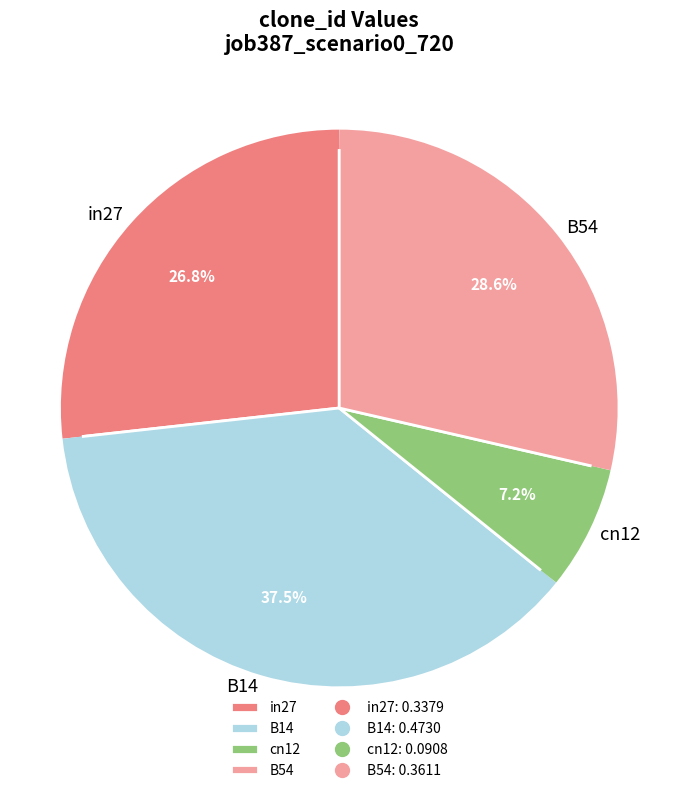

How many segments does this pie chart have?

4